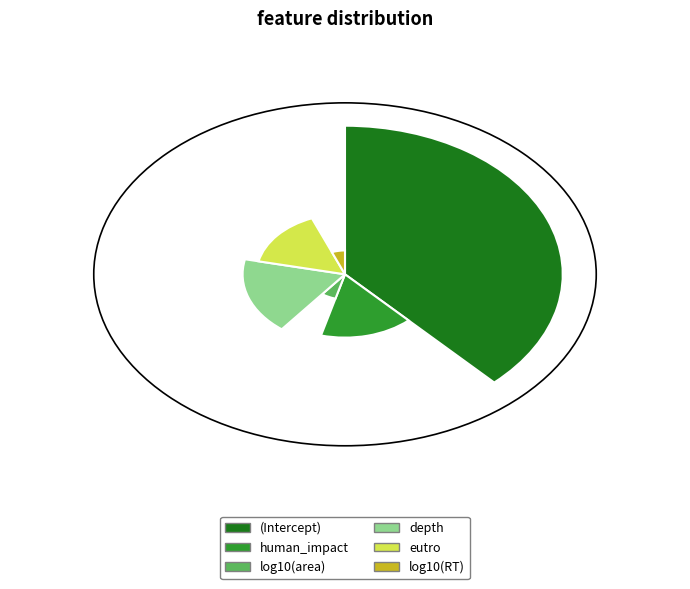

Do log10(RT) and depth together represent more than half of the pie?

No